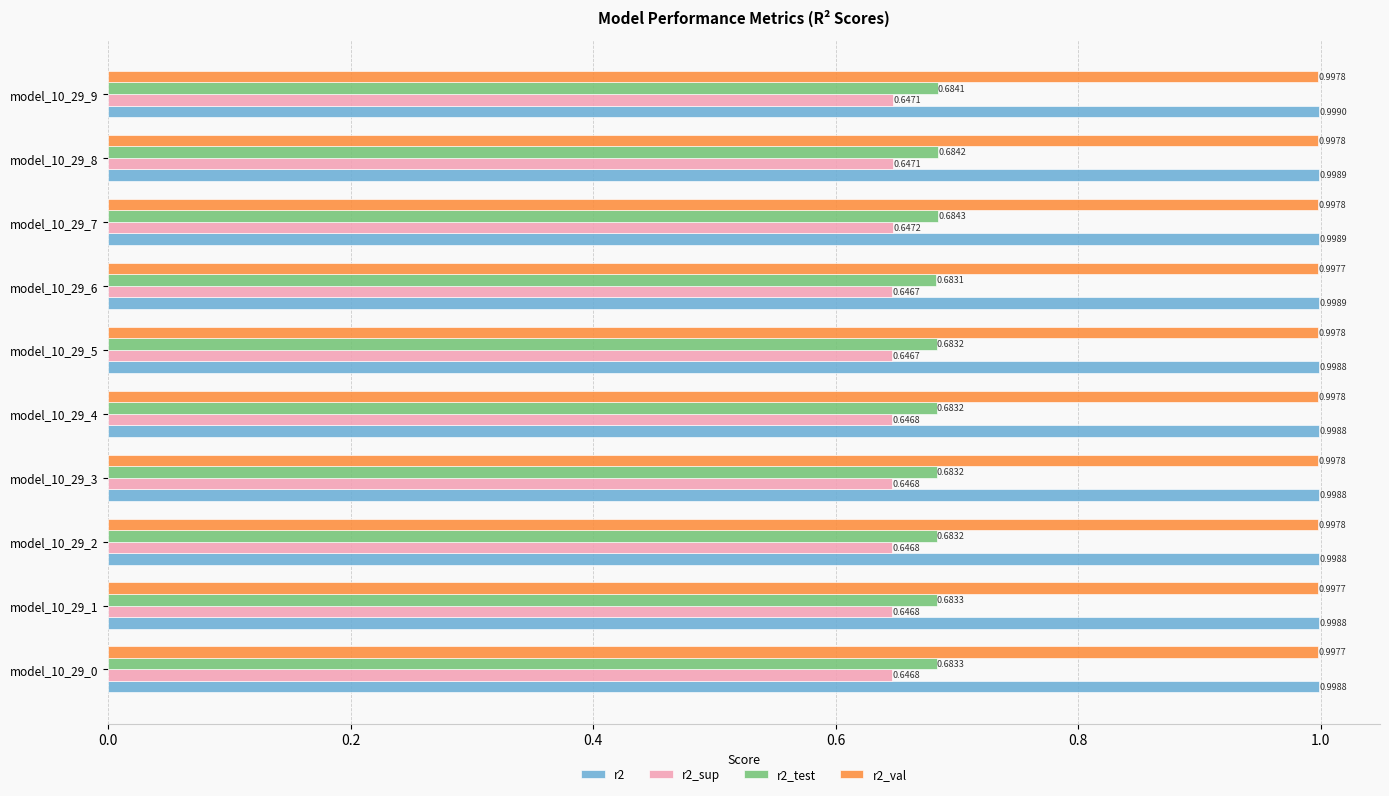

Which series has the widest spread of values?

r2_test